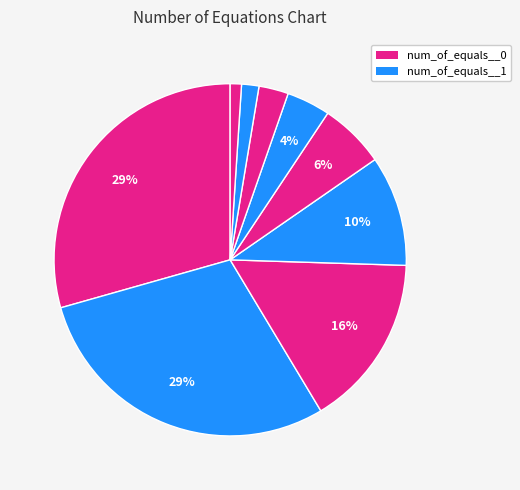

Which category has the biggest portion of the pie?

num_of_equals__0